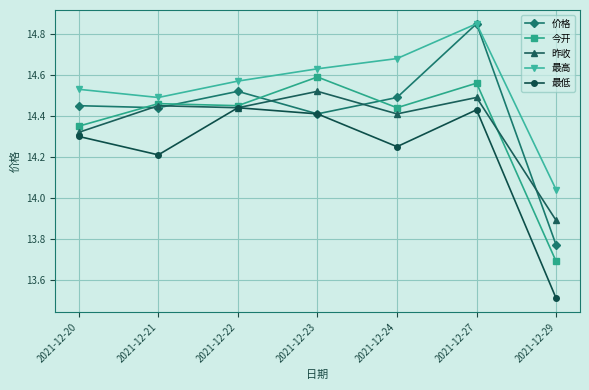

What is the difference between the 价格 values at 2021-12-22 and 2021-12-20?

0.1